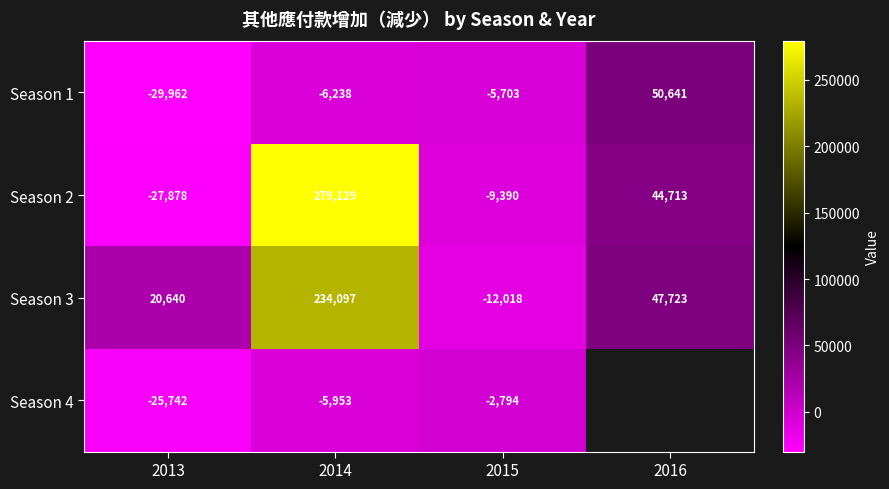

At which label does Season 2 reach its minimum?

2013